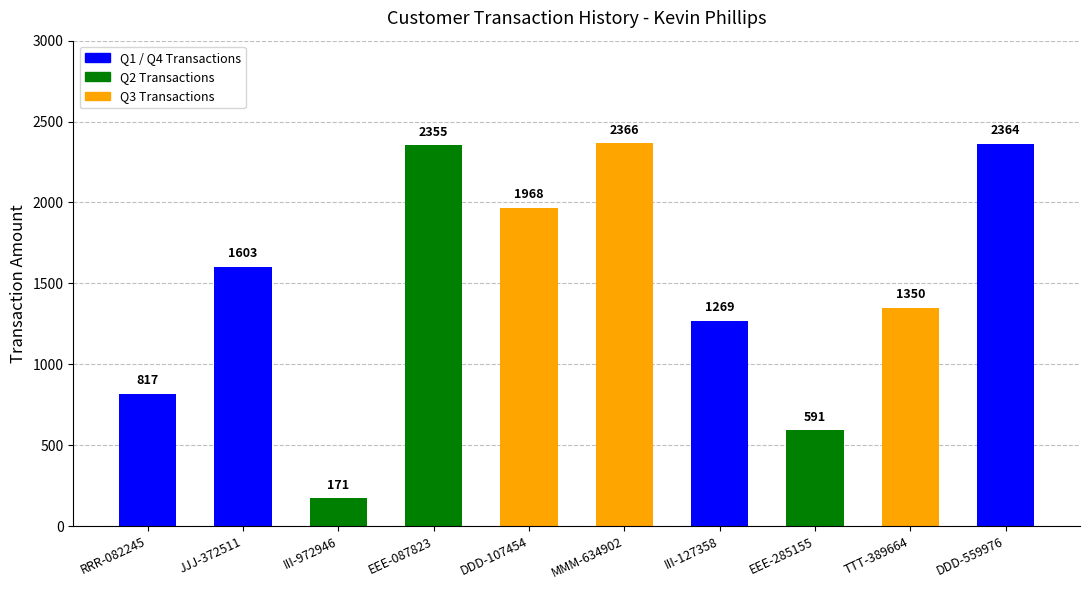

What is the change in value from RRR-082245 to EEE-087823?

+1538